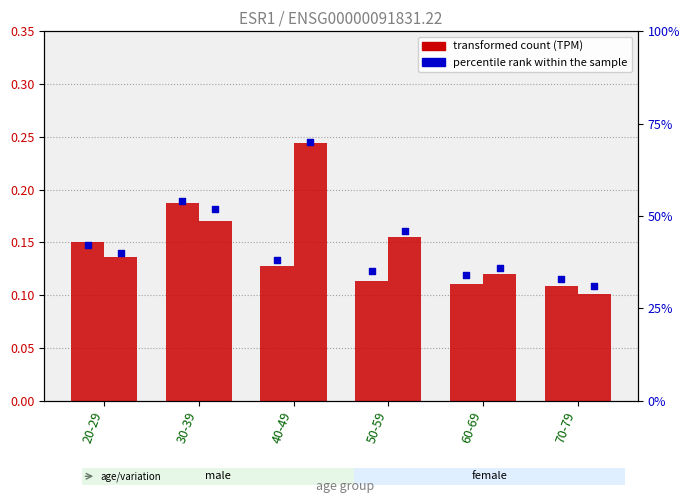

Is the value of female (transformed count) at 70-79 greater than the value of female percentile rank at 50-59?

No